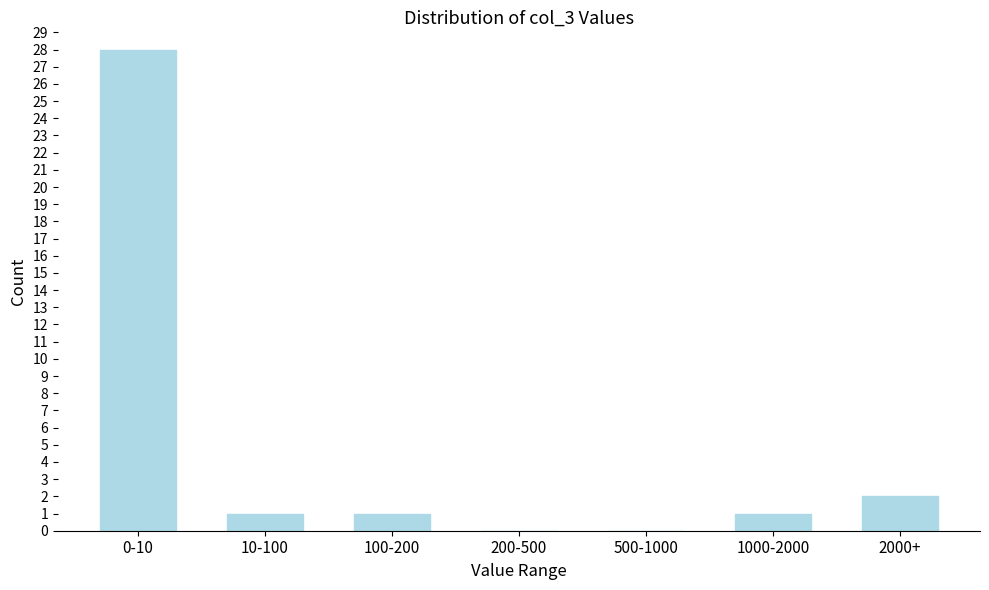

Reading left to right, list all the values displayed in this chart.

0-10=28	10-100=1	100-200=1	200-500=0	500-1000=0	1000-2000=1	2000+=2